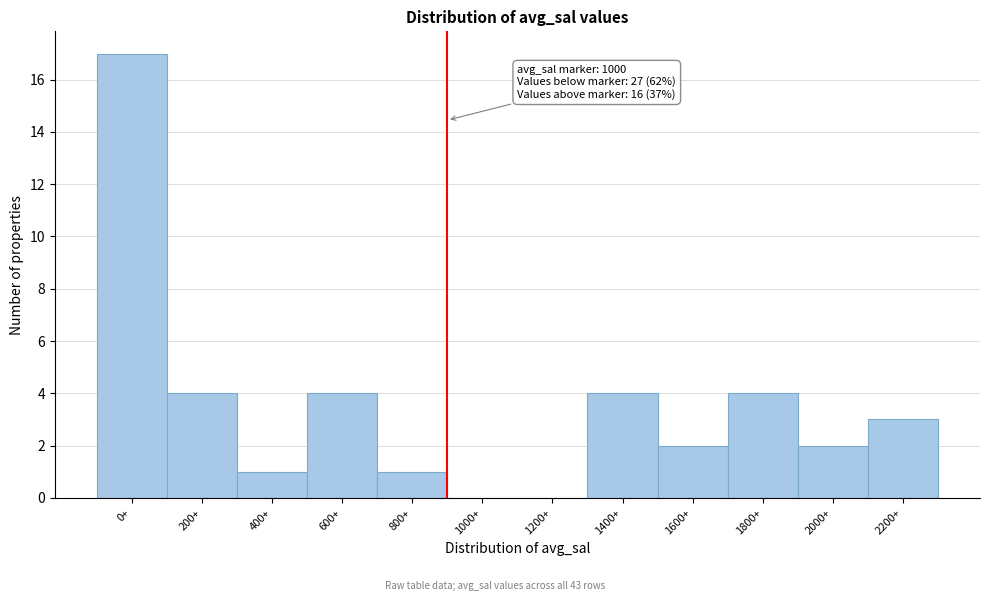

Reading right to left, transcribe all the data shown in this chart.

2200+=3	2000+=2	1800+=4	1600+=2	1400+=4	1200+=0	1000+=0	800+=1	600+=4	400+=1	200+=4	0+=17